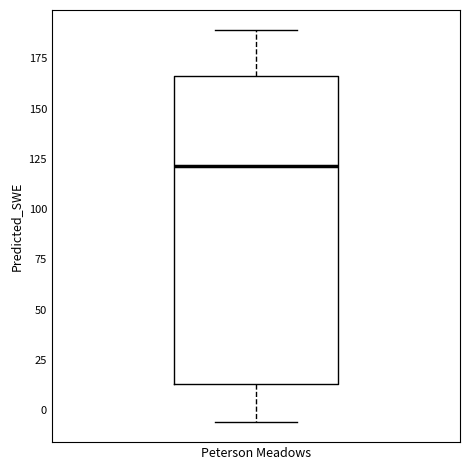

Read this box plot against the y-axis: the position of the median line, the range covered by the box, and the ends of both whiskers. The values are not printed on the chart, so give them approximately, as read against the axis.

median 120, box 15 to 165, whiskers -5 to 190